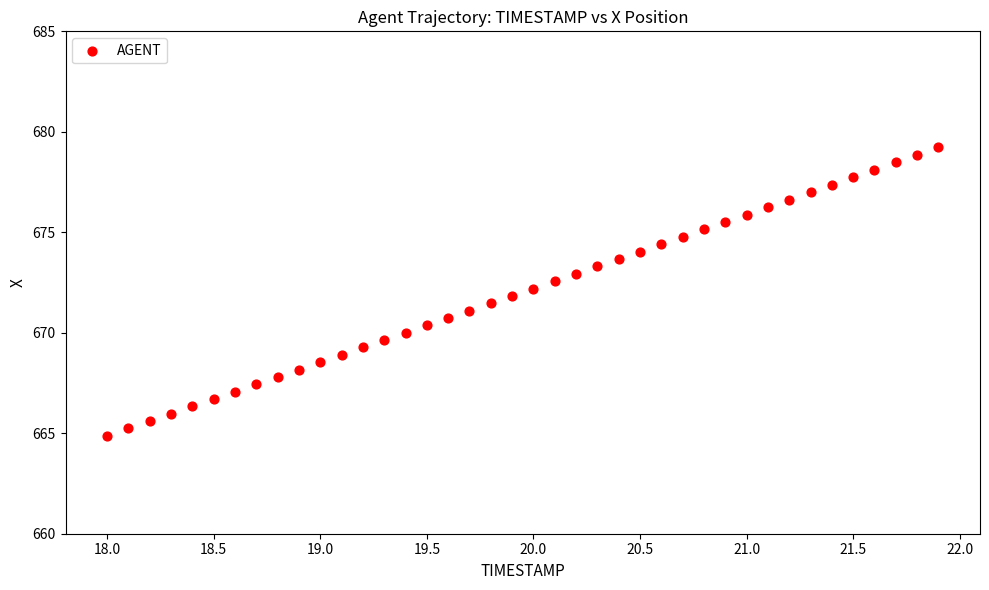

What is the range of X values (max minus min)?

3.9